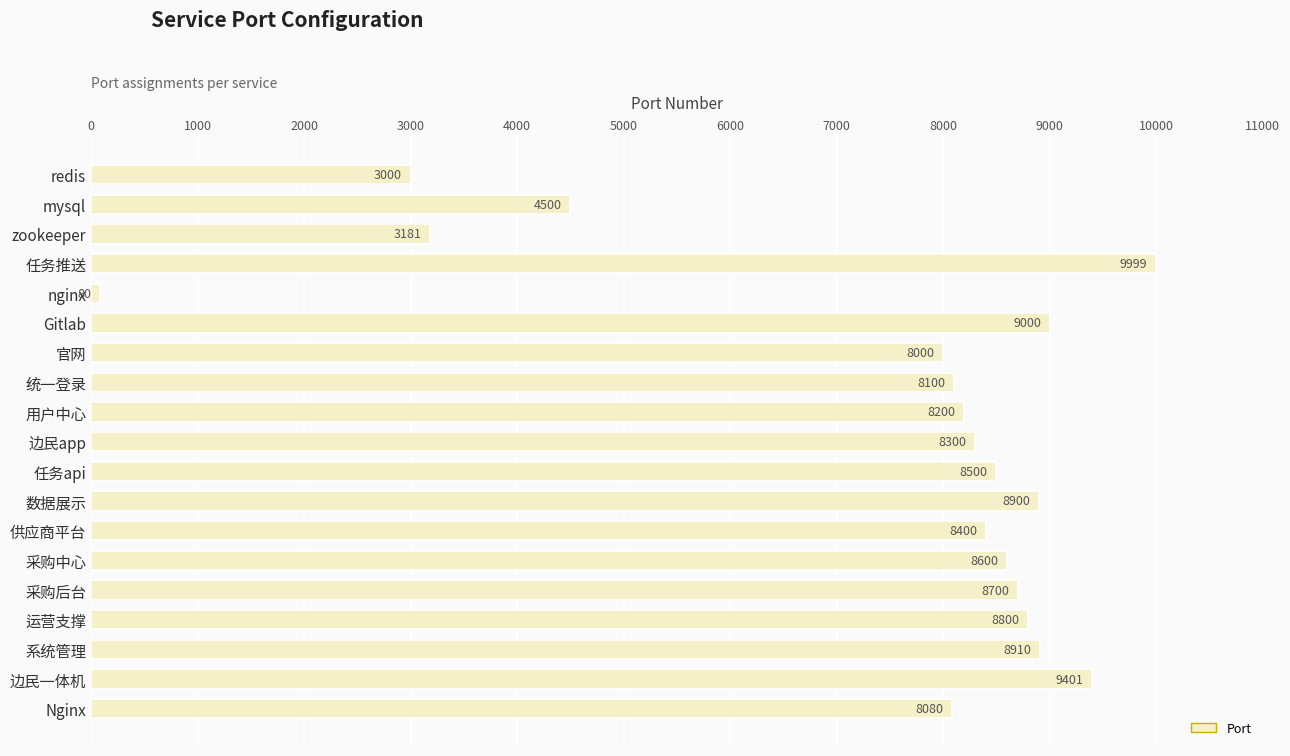

List the labels in order of value, smallest first.

nginx, redis, zookeeper, mysql, 官网, Nginx, 统一登录, 用户中心, 边民app, 供应商平台, 任务api, 采购中心, 采购后台, 运营支撑, 数据展示, 系统管理, Gitlab, 边民一体机, 任务推送